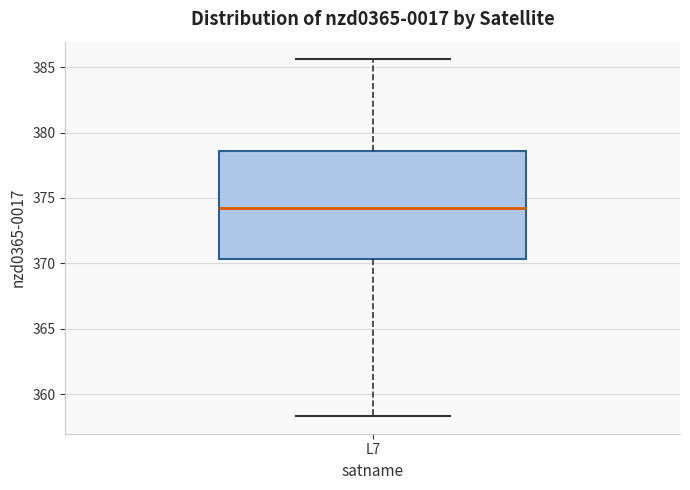

Transcribe this box plot: give where the median line is, the range the box spans, and where the two whiskers end, as read against the y-axis. The values are not printed on the chart, so give them approximately, as read against the axis.

median 374.0, box 370.5 to 378.5, whiskers 358.5 to 385.5